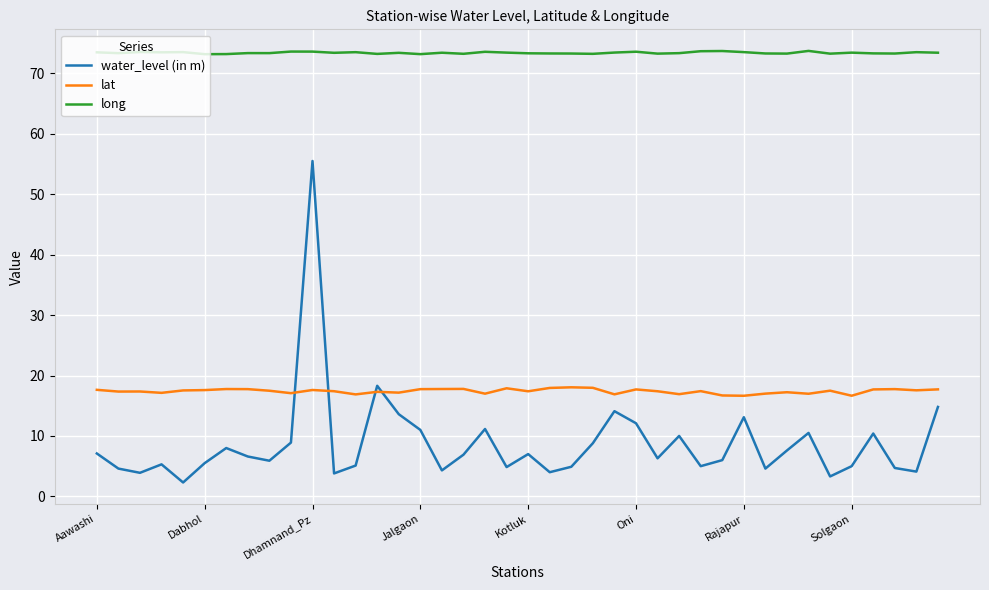

What is the minimum value for long?

73.2